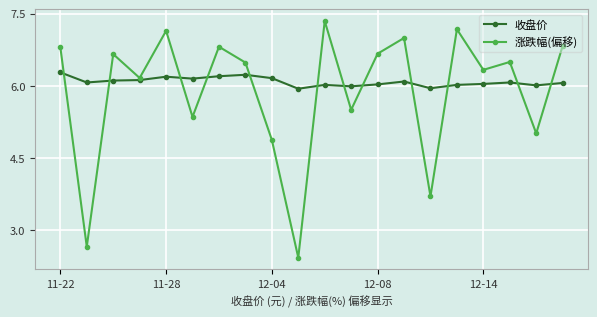

Rank the series by their maximum value, from lowest to highest.

收盘价, 涨跌幅(偏移)